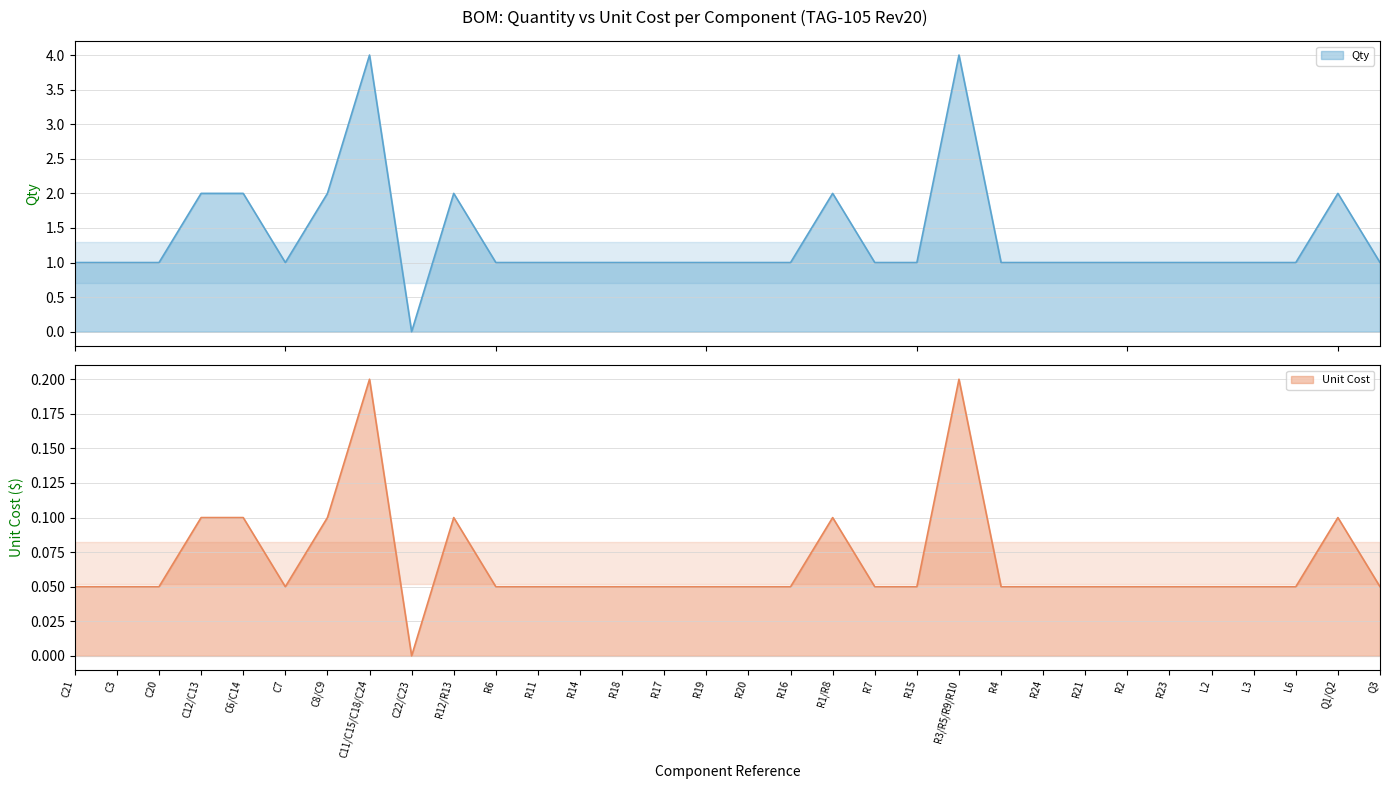

Reading left to right, list all the values displayed in this chart.

Qty: C21=1.0	C3=1.0	C20=1.0	C12/C13=2.0	C6/C14=2.0	C7=1.0	C8/C9=2.0	C11/C15/C18/C24=4.0	C22/C23=0.0	R12/R13=2.0	R6=1.0	R11=1.0	R14=1.0	R18=1.0	R17=1.0	R19=1.0	R20=1.0	R16=1.0	R1/R8=2.0	R7=1.0	R15=1.0	R3/R5/R9/R10=4.0	R4=1.0	R24=1.0	R21=1.0	R2=1.0	R23=1.0	L2=1.0	L3=1.0	L6=1.0	Q1/Q2=2.0	Q3=1.0
Unit Cost: C21=0.1	C3=0.1	C20=0.1	C12/C13=0.1	C6/C14=0.1	C7=0.1	C8/C9=0.1	C11/C15/C18/C24=0.2	C22/C23=0.0	R12/R13=0.1	R6=0.1	R11=0.1	R14=0.1	R18=0.1	R17=0.1	R19=0.1	R20=0.1	R16=0.1	R1/R8=0.1	R7=0.1	R15=0.1	R3/R5/R9/R10=0.2	R4=0.1	R24=0.1	R21=0.1	R2=0.1	R23=0.1	L2=0.1	L3=0.1	L6=0.1	Q1/Q2=0.1	Q3=0.1